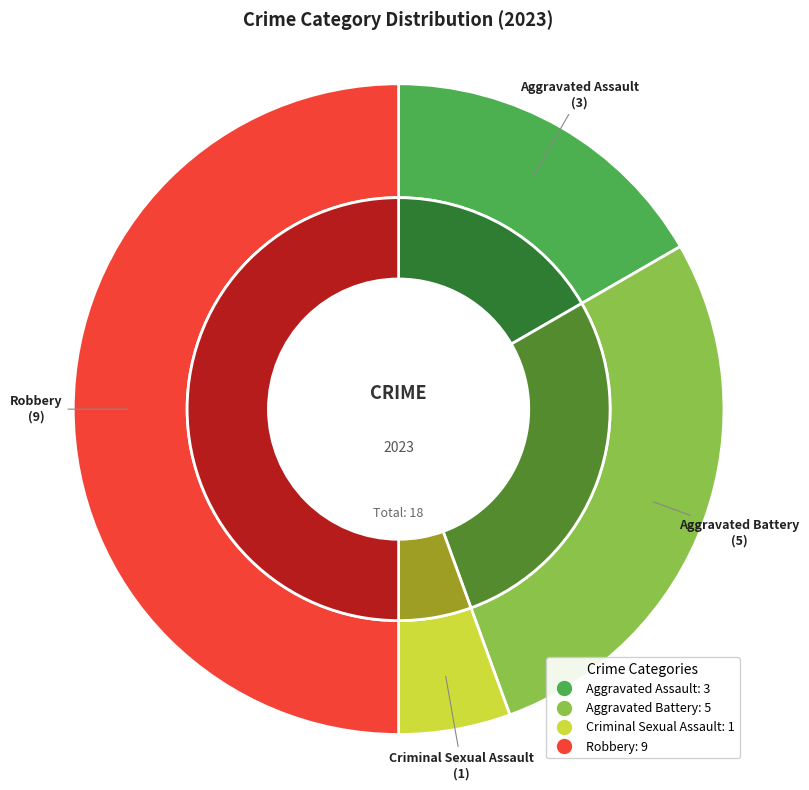

Which category has the biggest portion of the pie?

Robbery